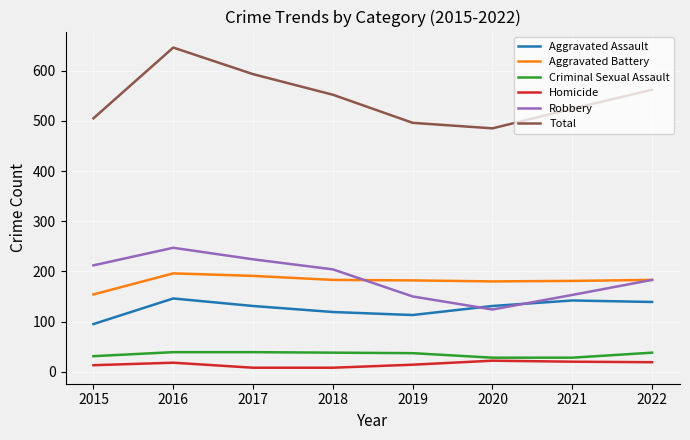

What is the total value across all series at 2019?

992